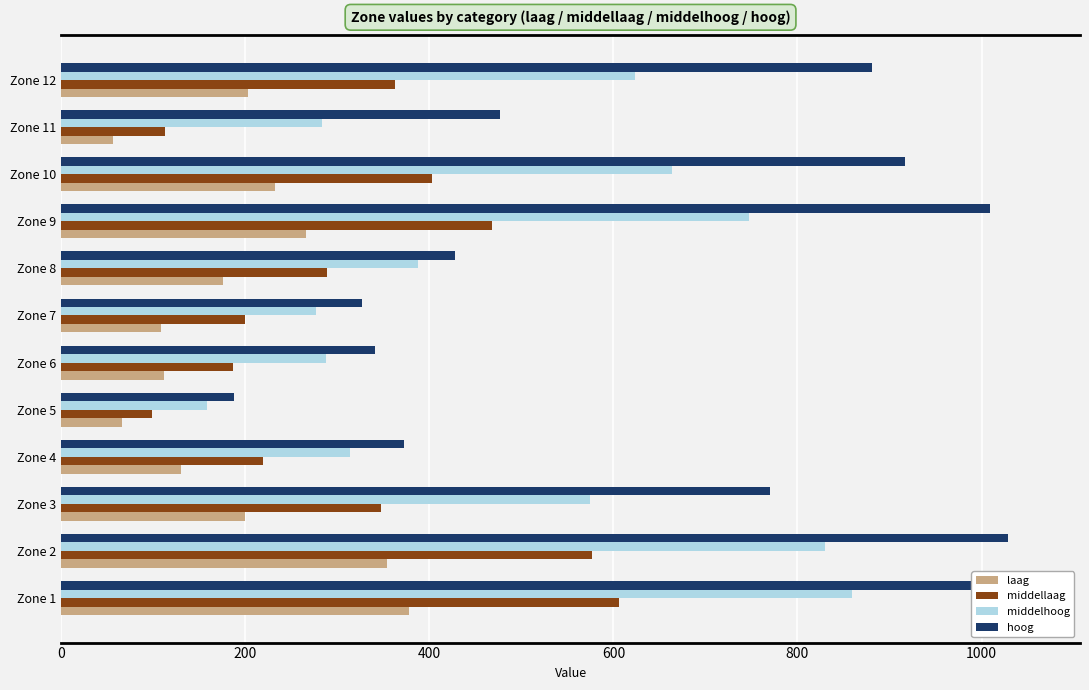

How many data points in hoog are above 770?

6